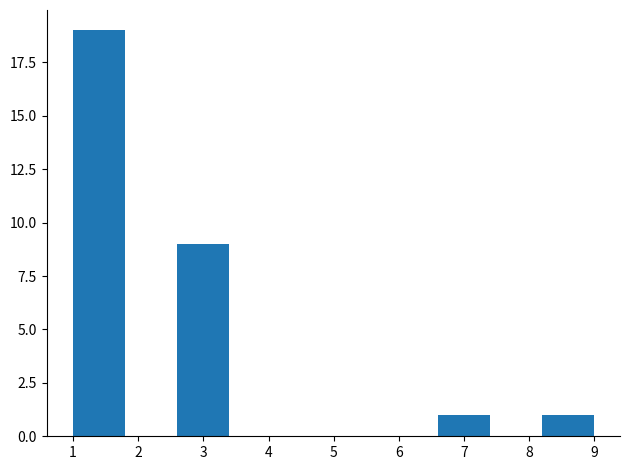

Which range on the x-axis has the tallest bar?

1.0 to 1.8